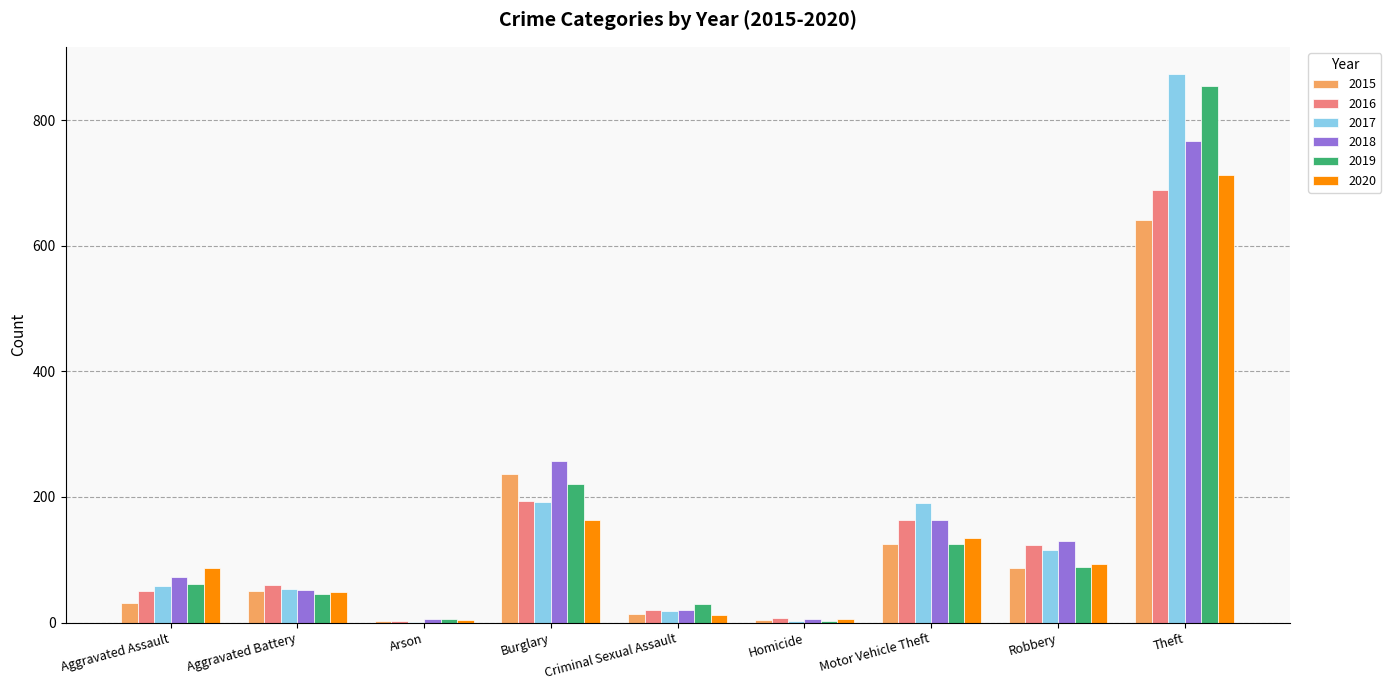

Which category has the highest value across all series?

Theft